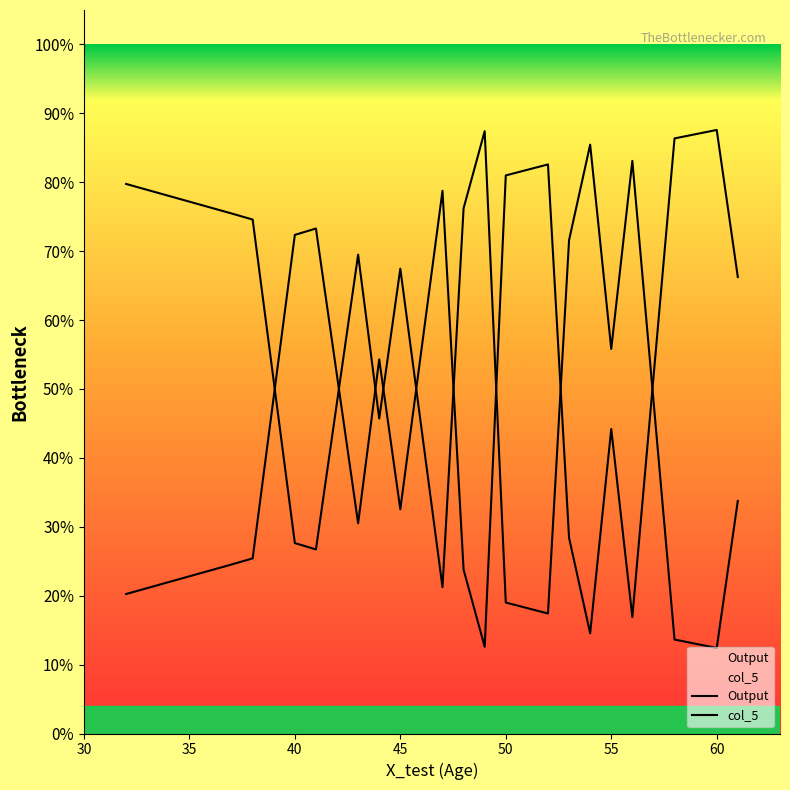

Does the chart display data point markers on the line(s)?

No